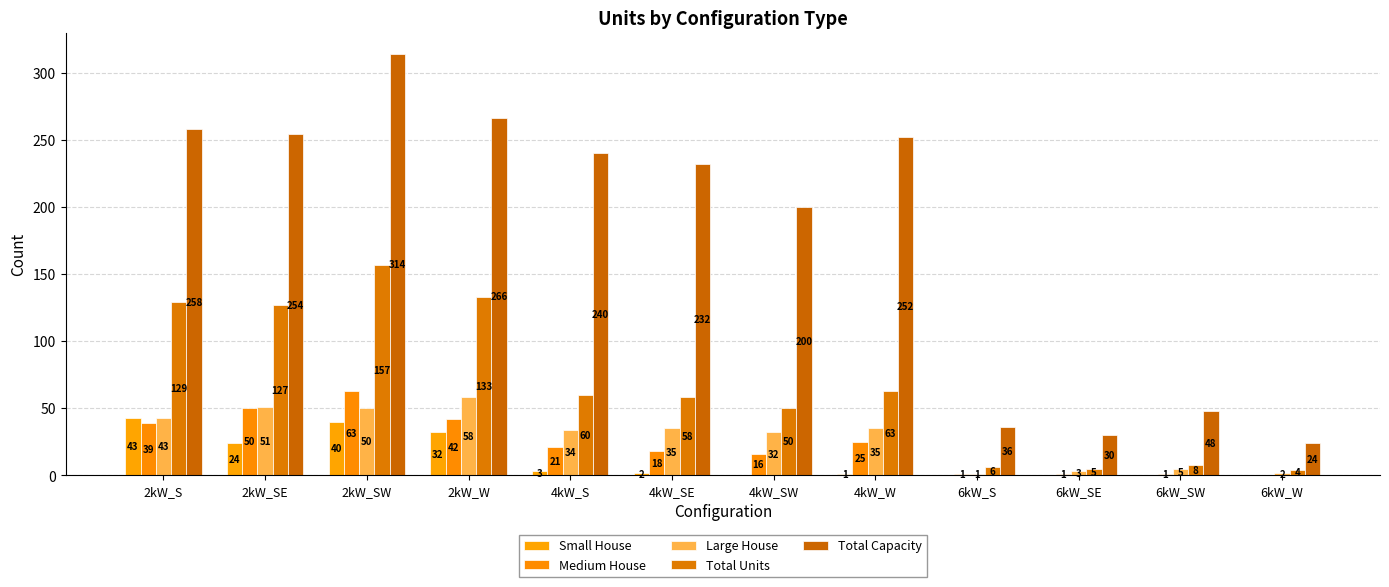

Is the value of Small House at 4kW_SW greater than the value of Total Units at 2kW_S?

No